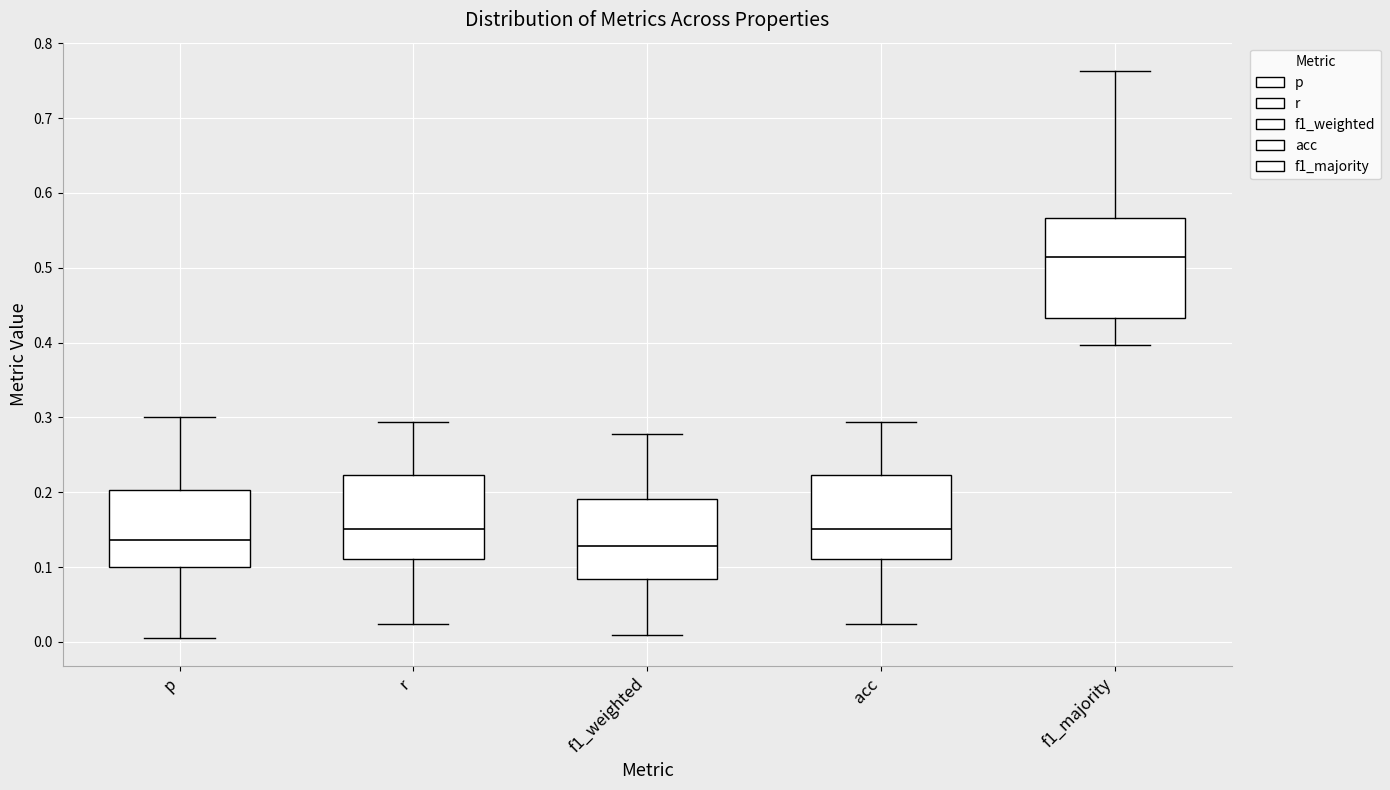

Reading left to right, transcribe this box plot: for each box, give where its median line is, the range the box spans, and where its two whiskers end, as read against the y-axis. The values are not printed on the chart, so give them approximately, as read against the axis.

p: median 0.14, box 0.10 to 0.20, whiskers 0.01 to 0.30
r: median 0.15, box 0.11 to 0.22, whiskers 0.02 to 0.29
f1_weighted: median 0.13, box 0.08 to 0.19, whiskers 0.01 to 0.28
acc: median 0.15, box 0.11 to 0.22, whiskers 0.02 to 0.29
f1_majority: median 0.51, box 0.43 to 0.57, whiskers 0.40 to 0.76